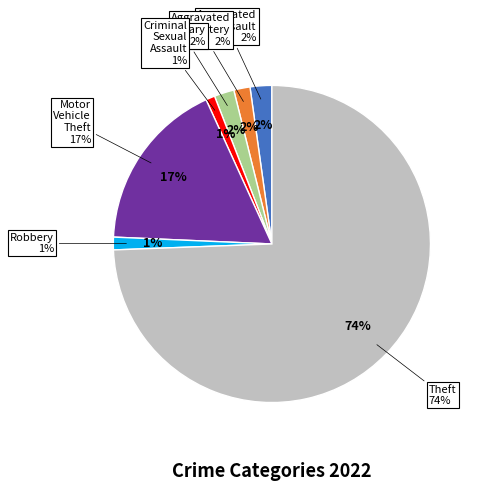

How many slices are in this pie chart?

7